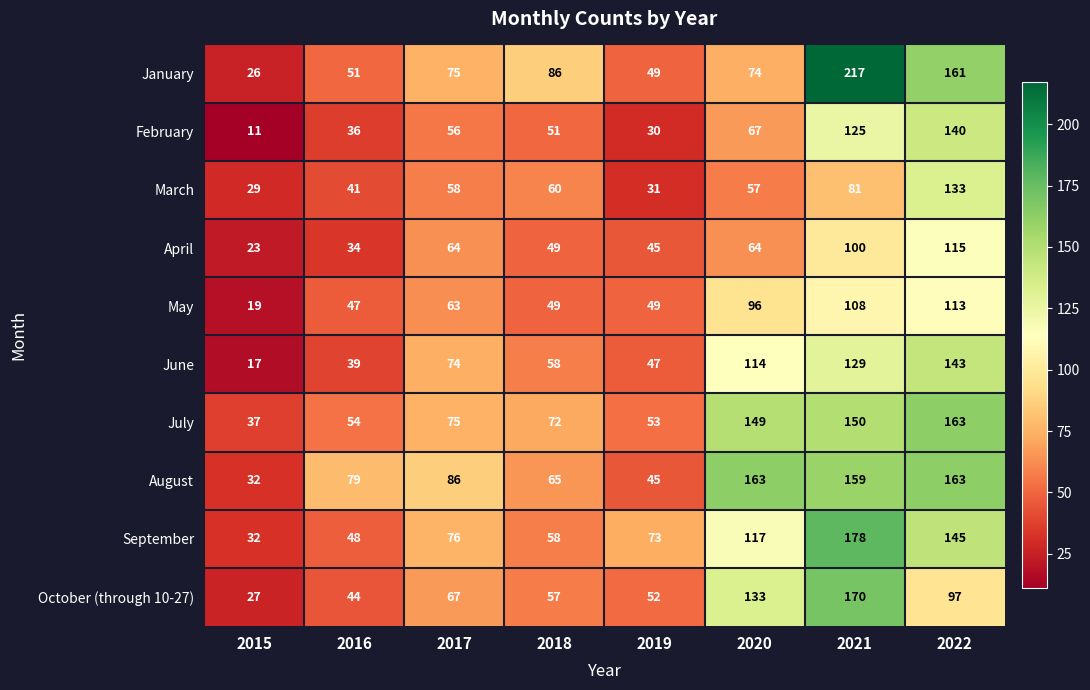

Is it true that March equals 41 at 2016?

True